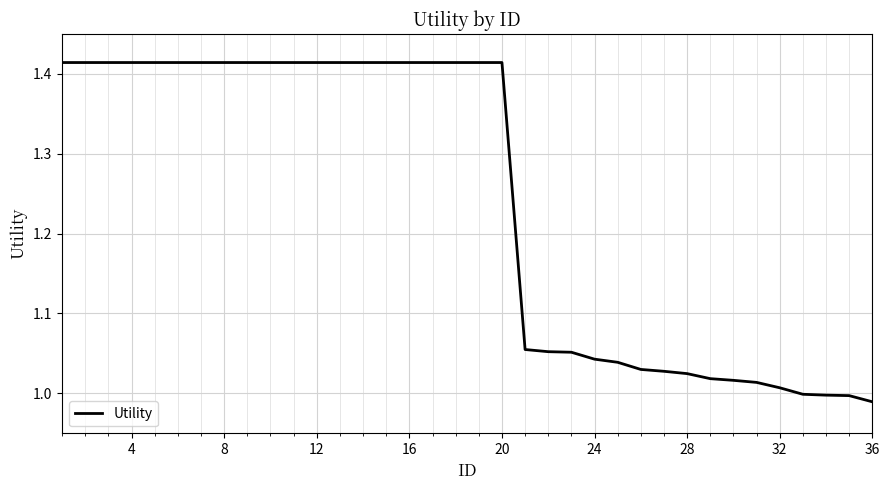

What is the difference between the maximum and minimum values?

0.4